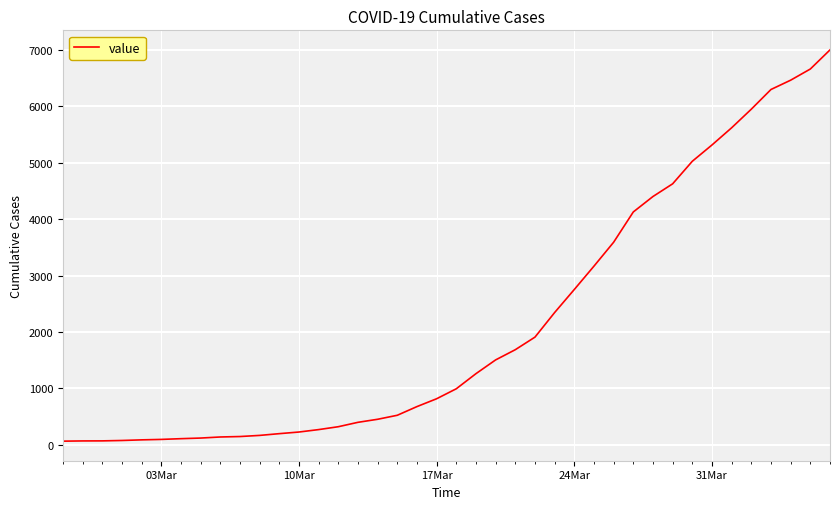

What is the difference between the maximum and minimum values?

6939